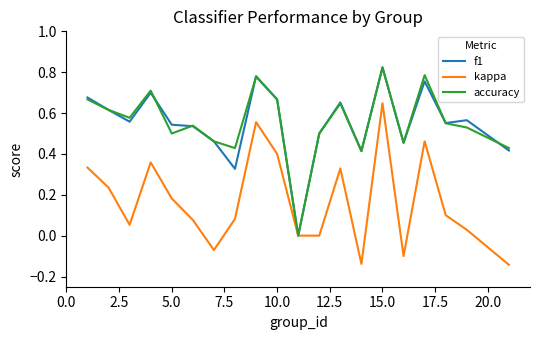

In accuracy, how many points are lower than both neighbors (excluding endpoints)?

6